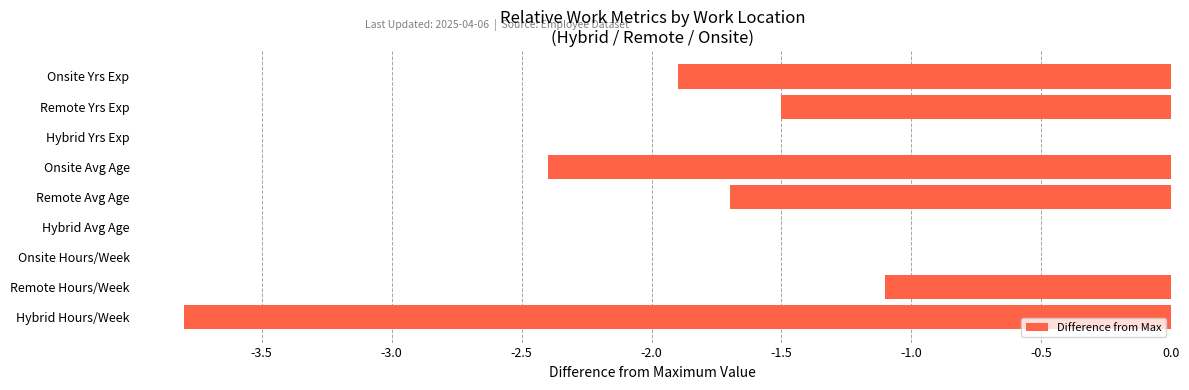

Where is the data nearest to the value -1?

Remote Hours/Week